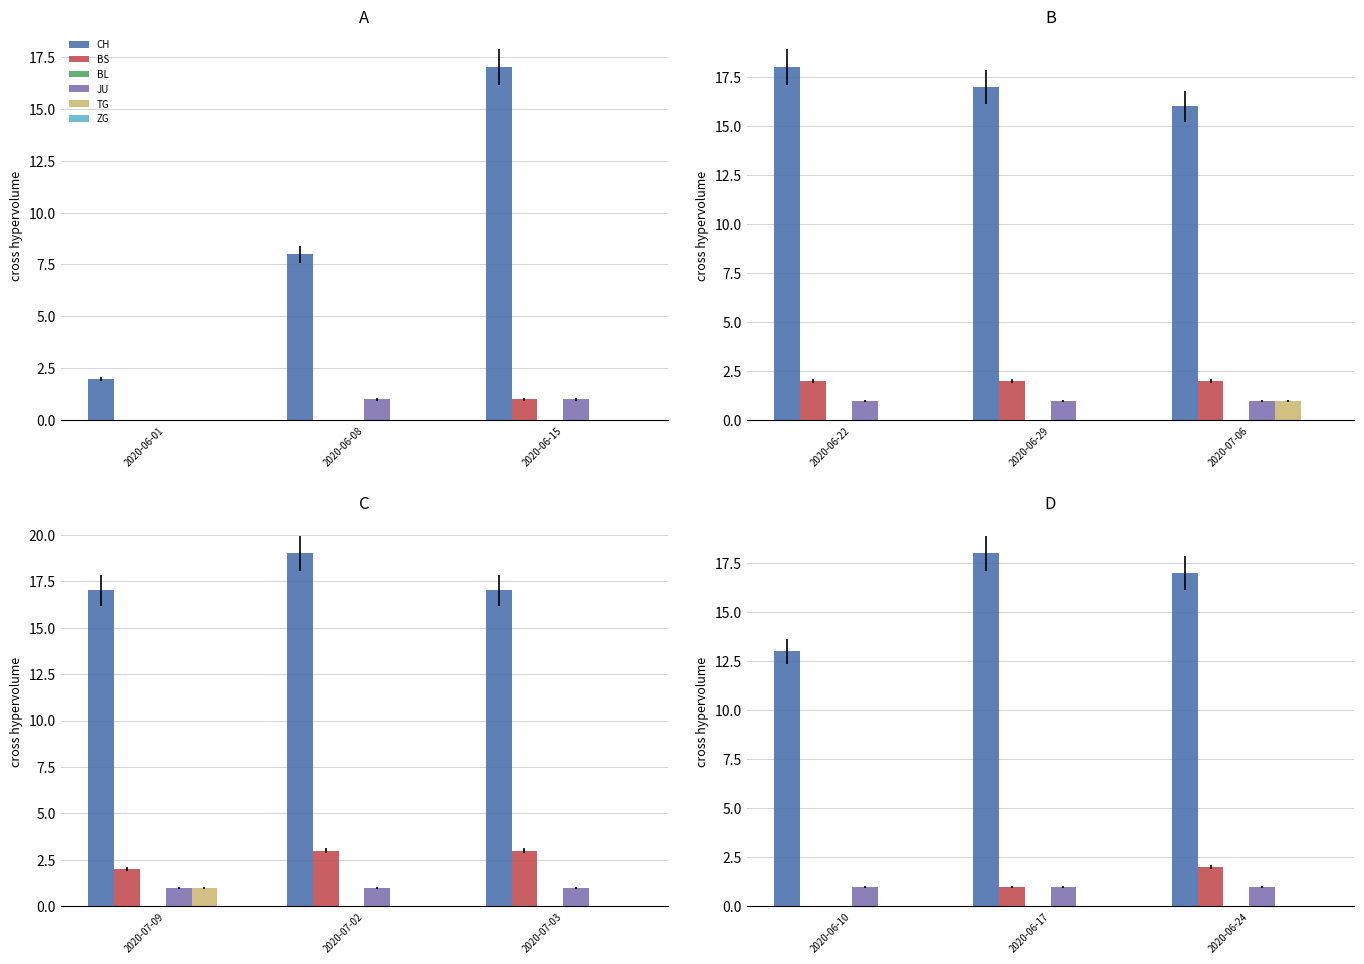

What are all the series names shown in the legend?

CH, BS, BL, JU, TG, ZG